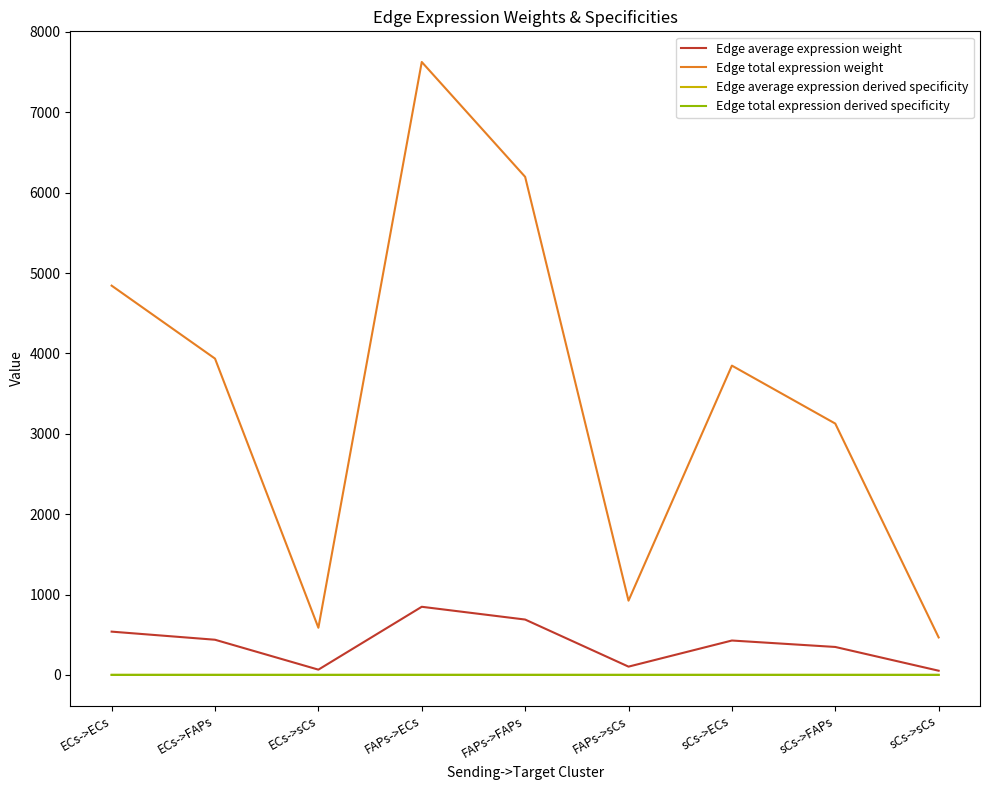

True or false: Edge average expression derived specificity has a value of 0.0 at FAPs->sCs.

True